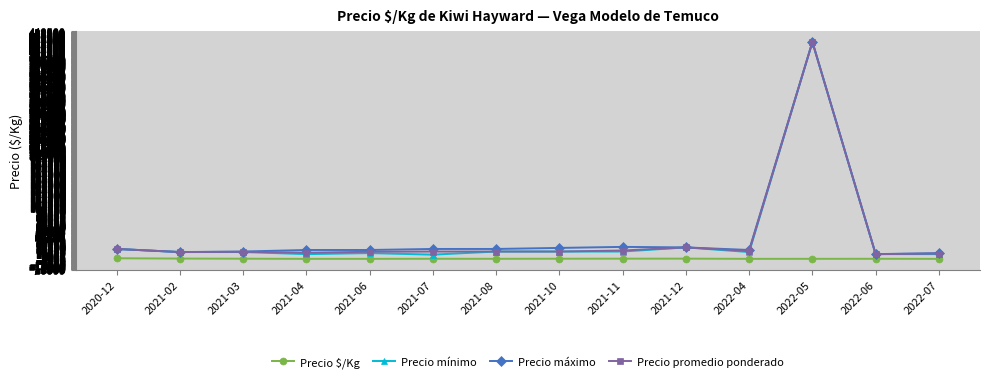

Is the value of Precio máximo at 2021-04 greater than the value of Precio mínimo at 2022-05?

No